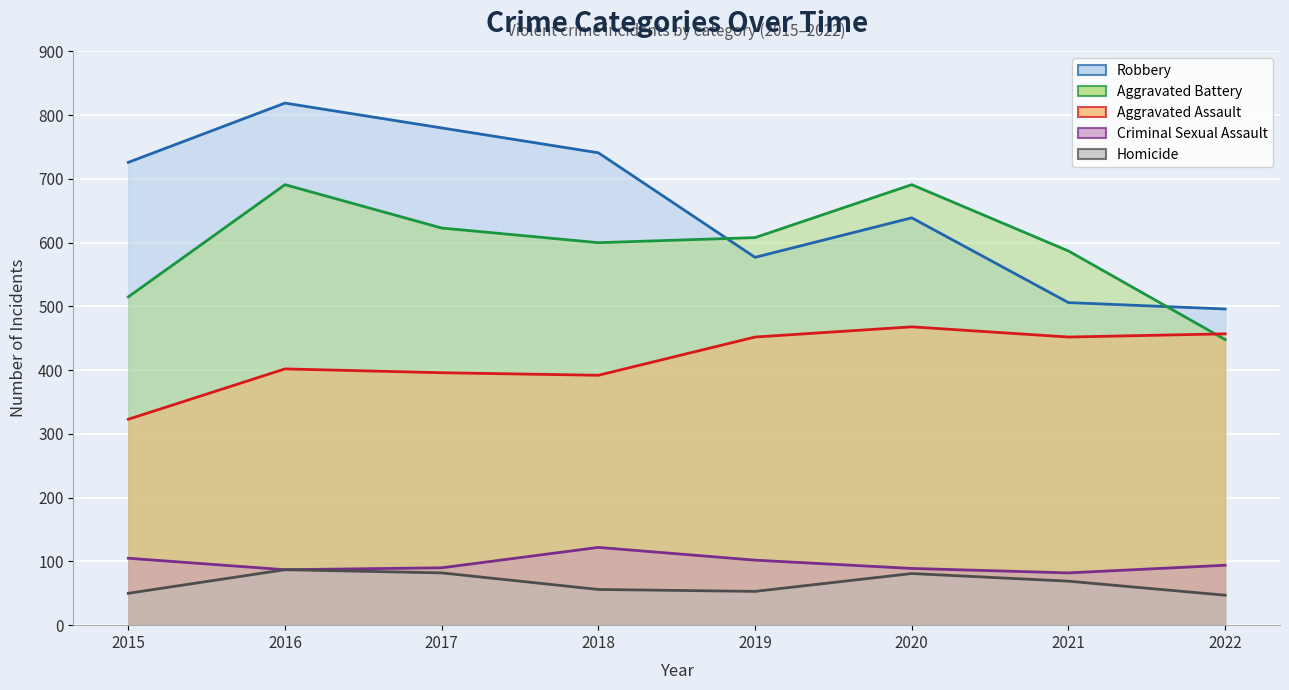

Rank the series at 2019 from highest to lowest value.

Aggravated Battery, Robbery, Aggravated Assault, Criminal Sexual Assault, Homicide